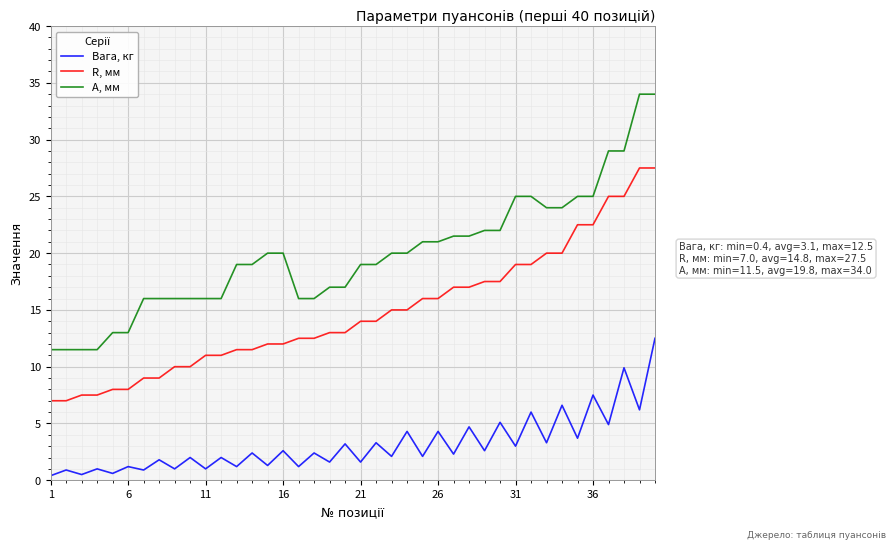

Which series has the largest total across all categories?

A, мм